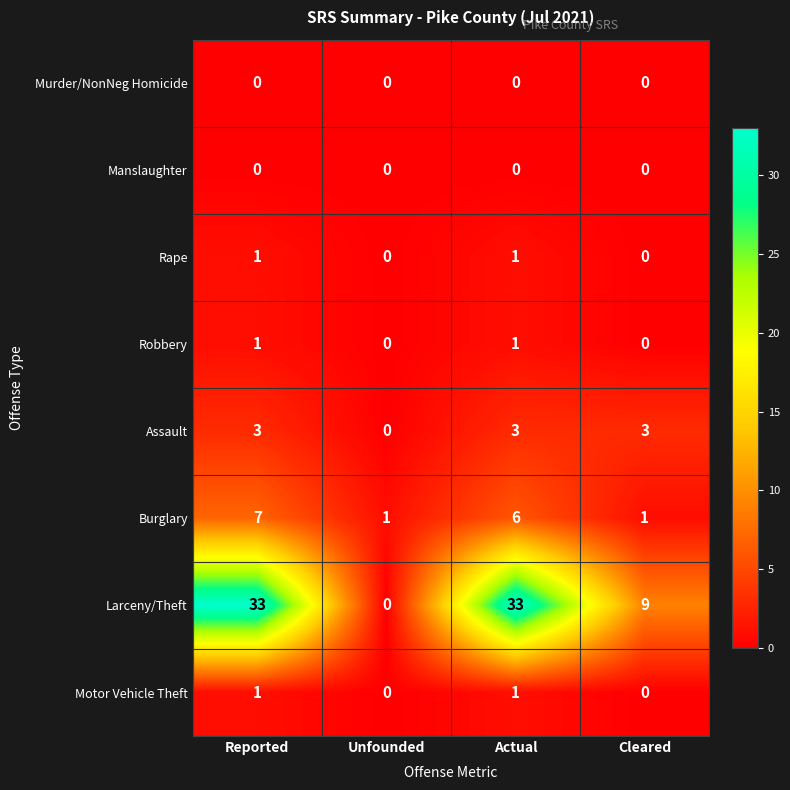

At which label is Larceny/Theft closest to 16?

Cleared